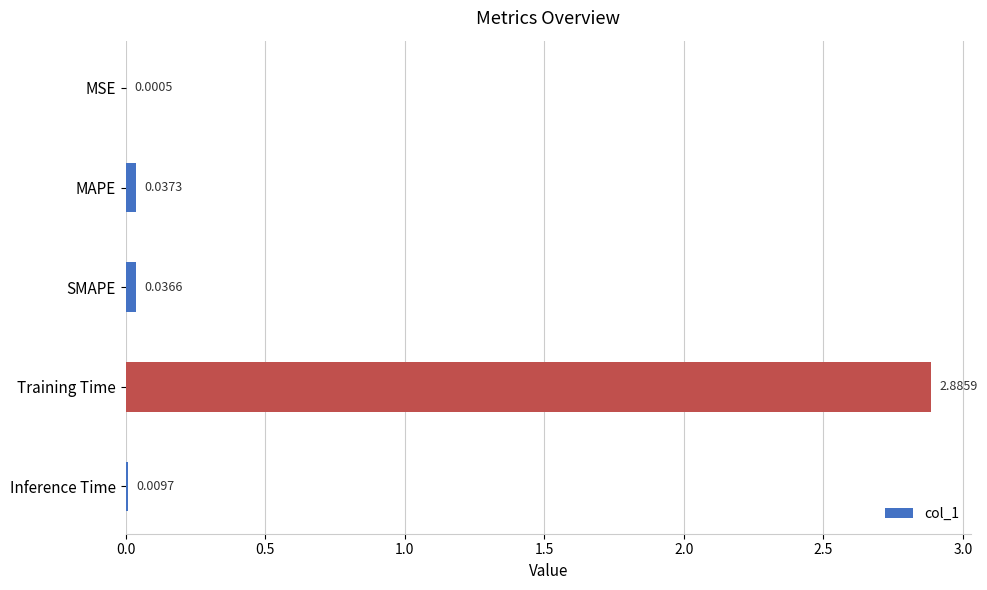

Count the number of categories in the chart.

5